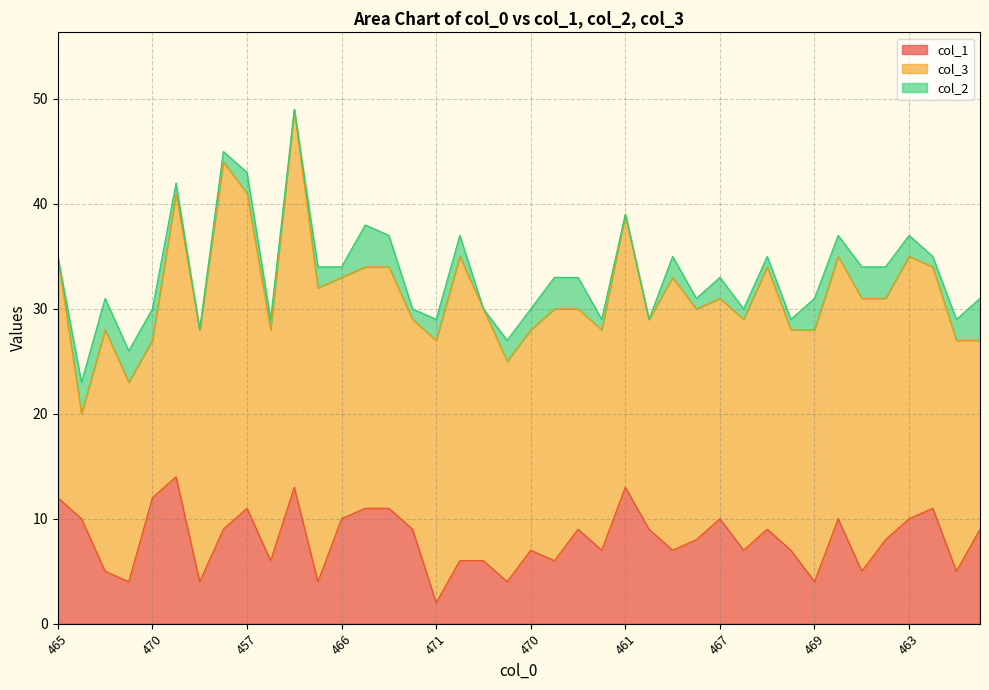

True or false: col_3 and col_2 cross at least once.

False